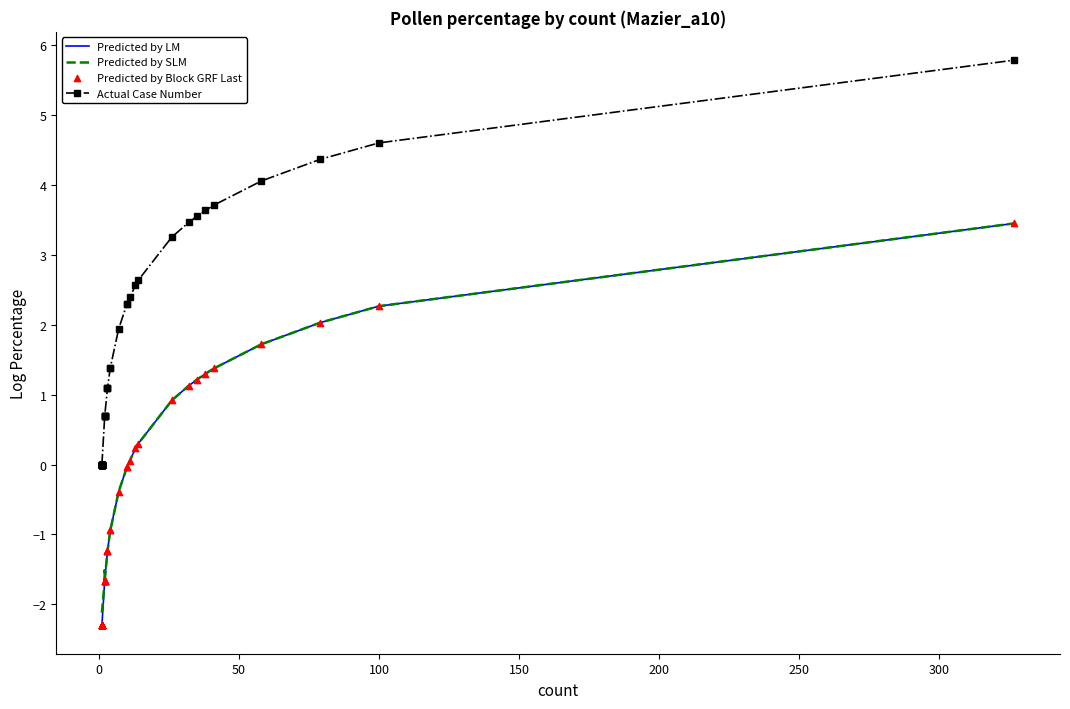

At how many categories does at least one series exceed 1?

20